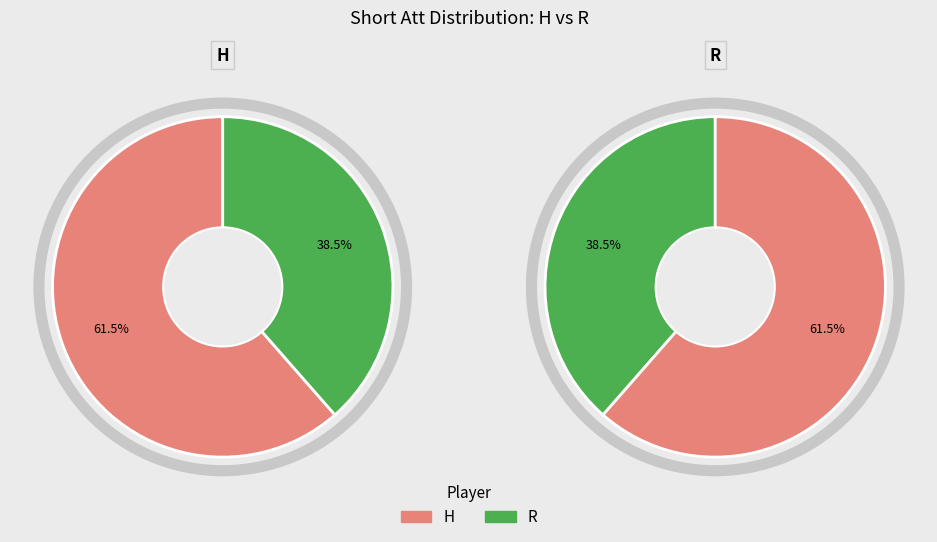

How many slices are in this pie chart?

2